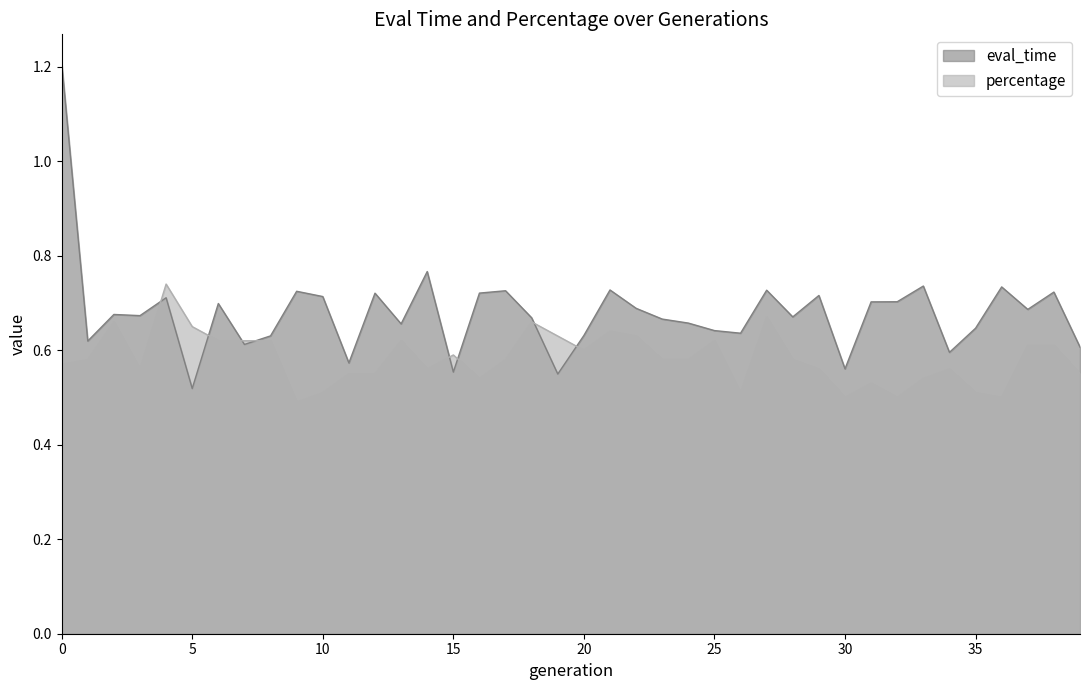

Which series has the largest range (max minus min)?

eval_time